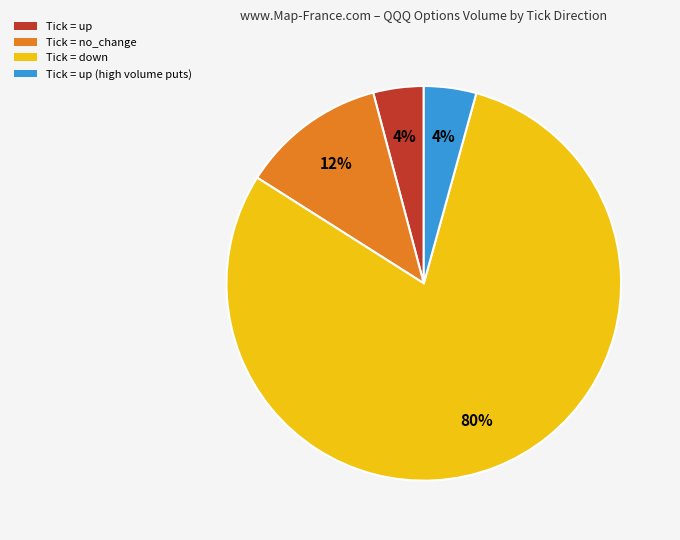

Count the number of slices in the pie.

4